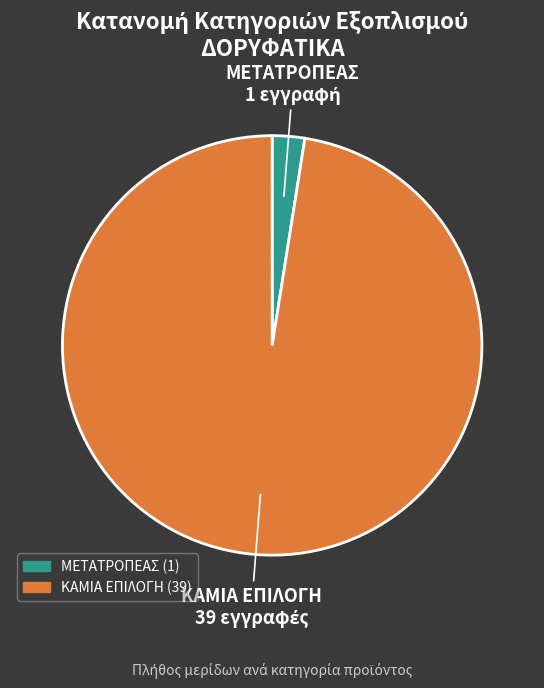

How many slices are in this pie chart?

2